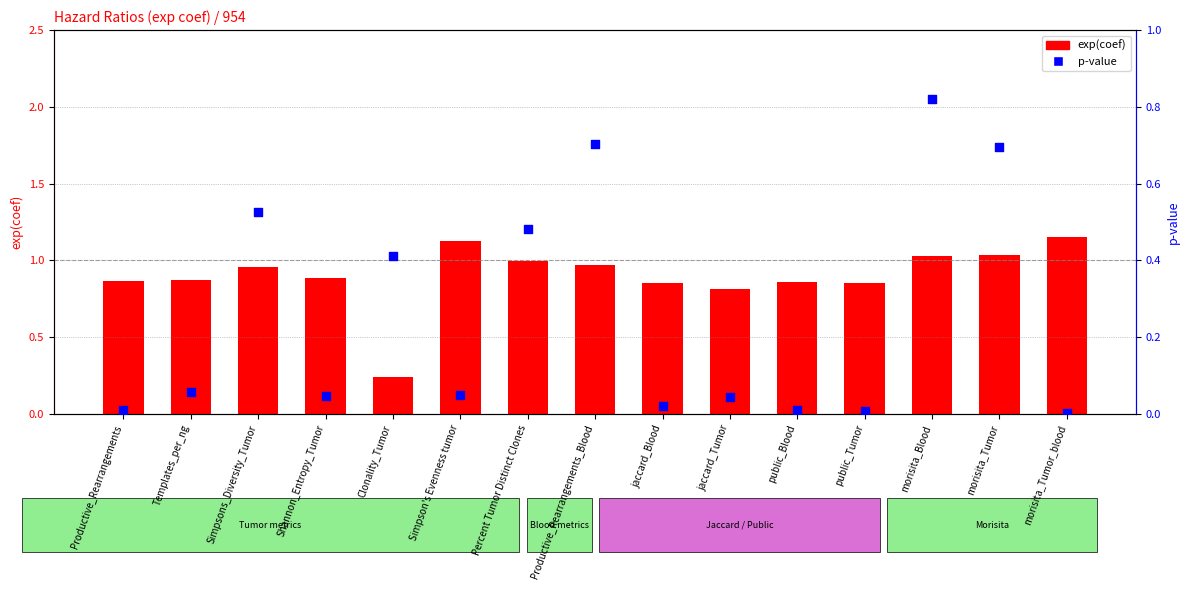

Which series has the largest Y range (max minus min)?

exp(coef)